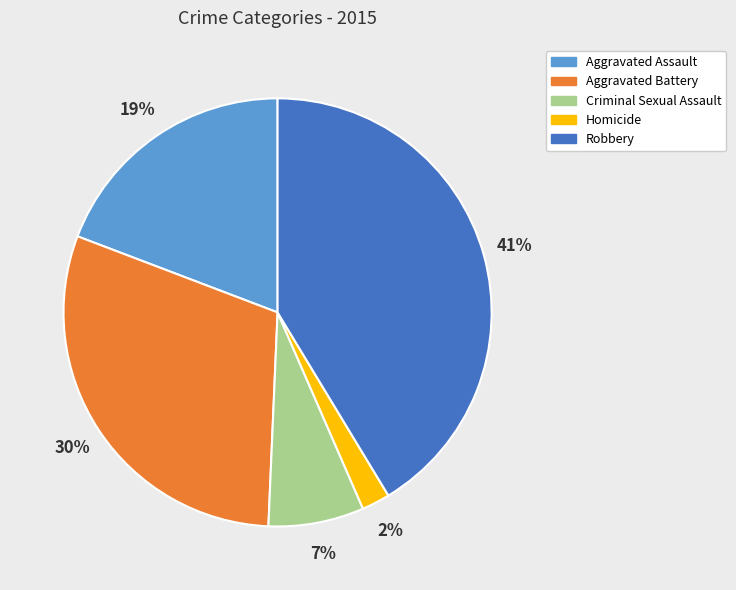

Rank the categories by value from highest to lowest.

Robbery, Aggravated Battery, Aggravated Assault, Criminal Sexual Assault, Homicide